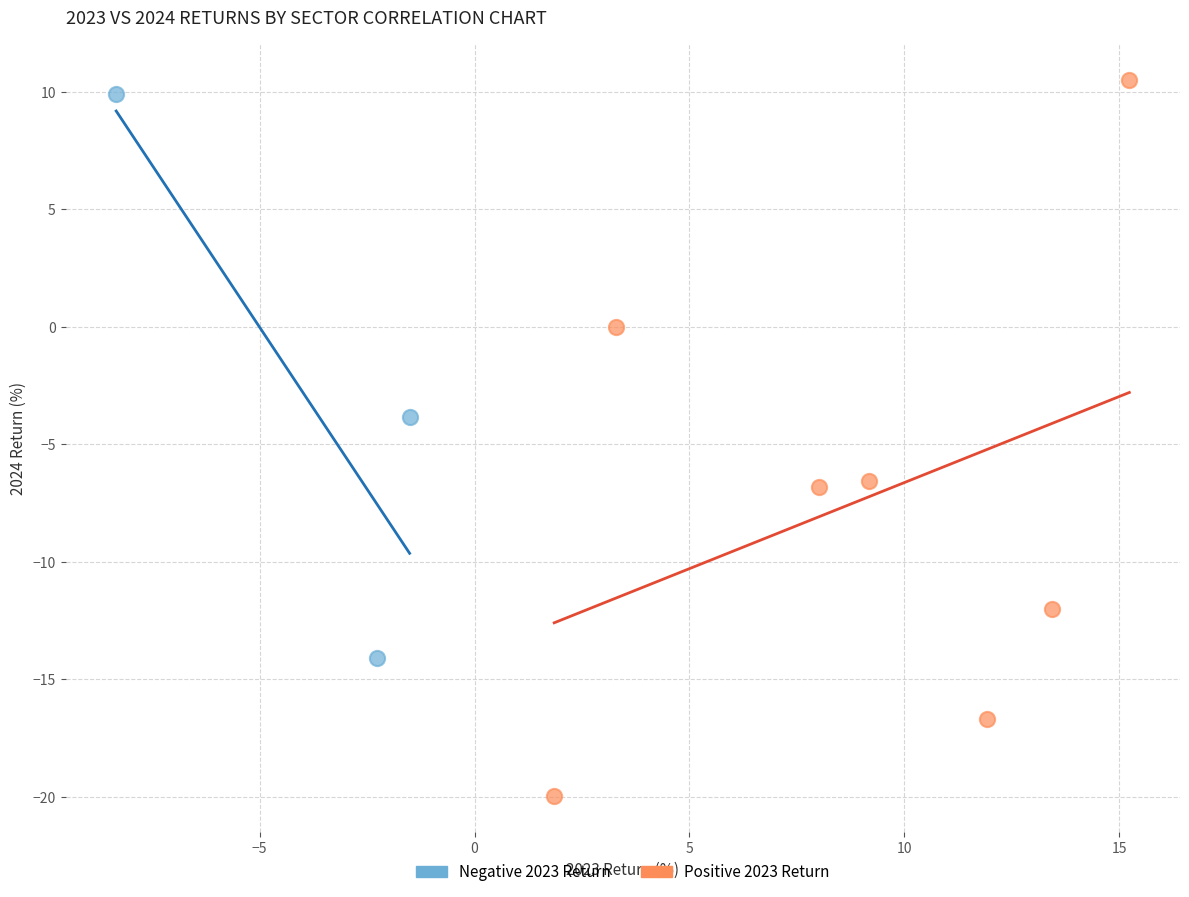

Which series has the widest spread of Y values?

Positive 2023 Return